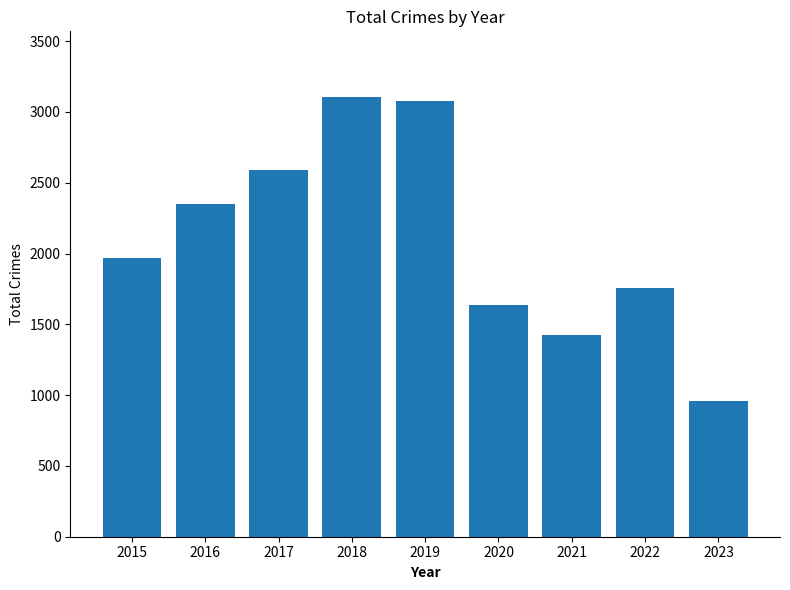

How many bars are there in total?

9